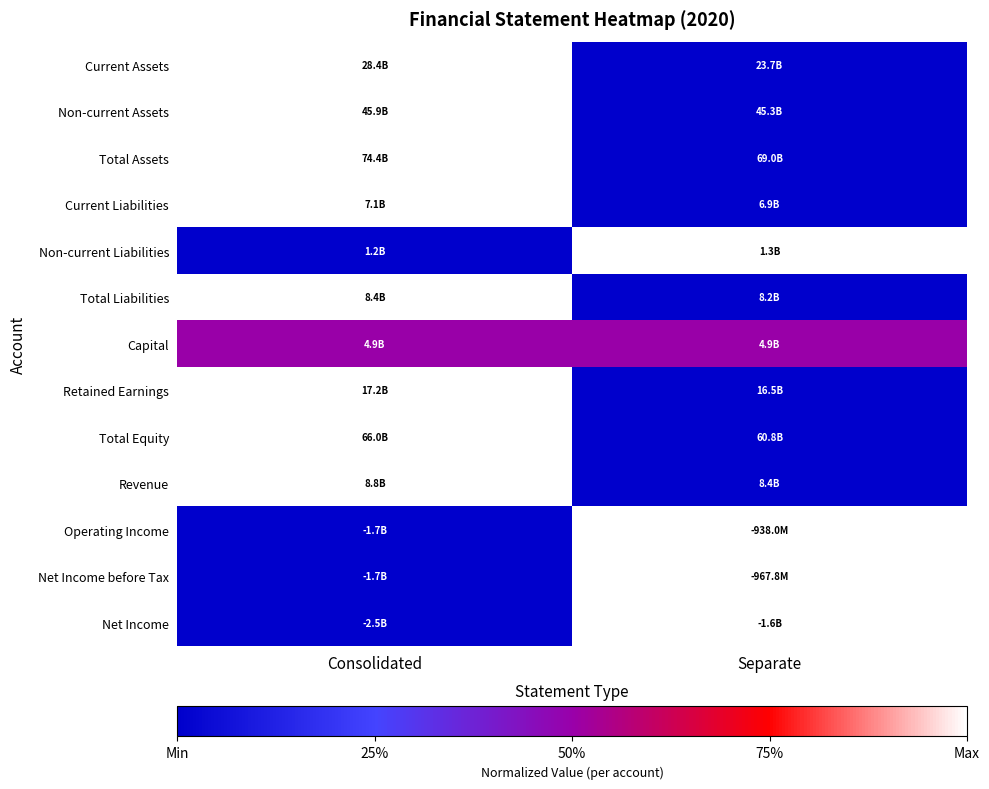

What is the difference between the highest and lowest values at Separate?

1.0